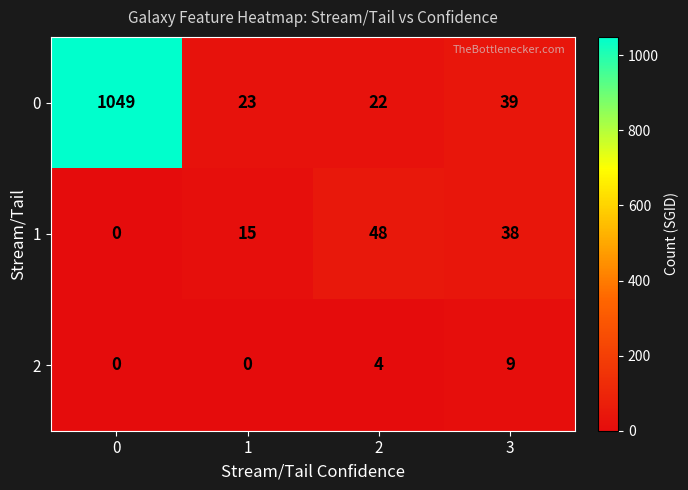

Count the number of data series in this chart.

3